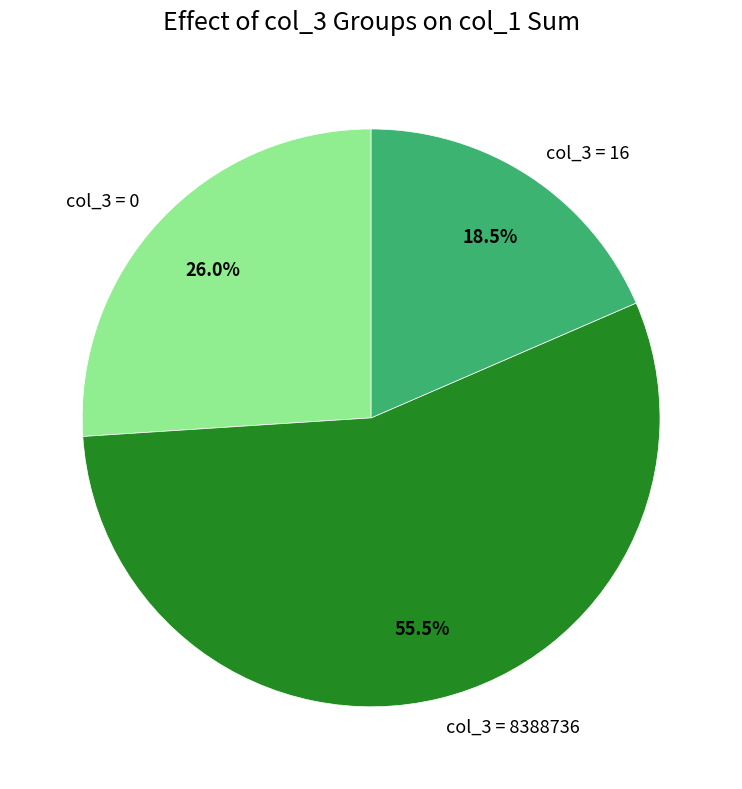

Which category accounts for the majority?

col_3 = 8388736